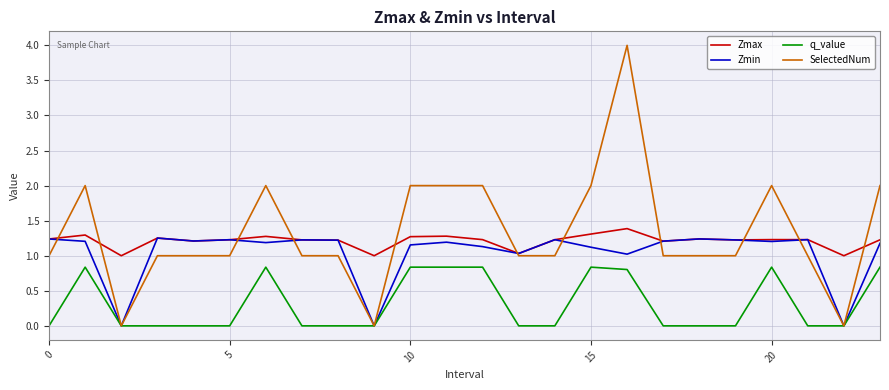

What is the minimum value for Zmax?

1.0